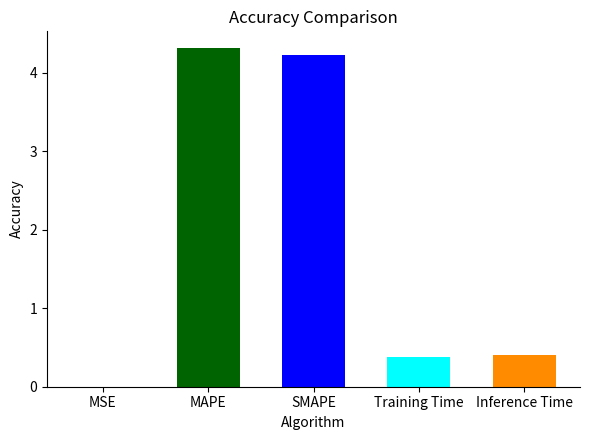

What is the difference between the second highest and second lowest values?

3.8